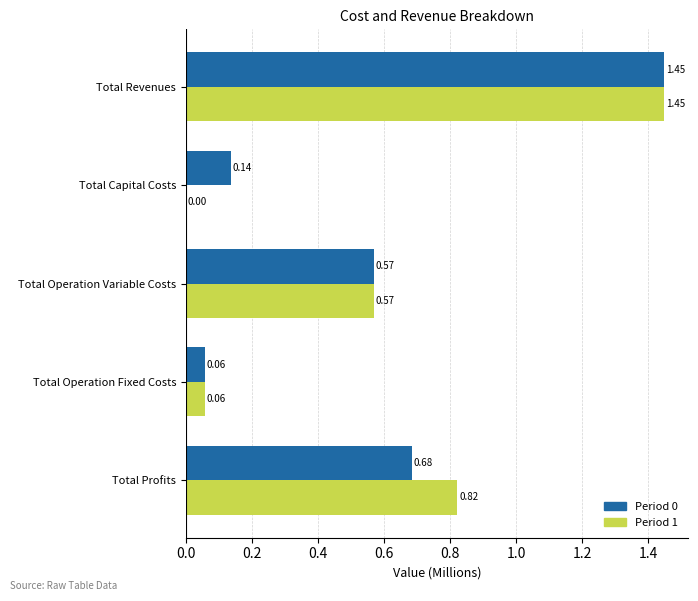

Which series has the largest range (max minus min)?

Period 1